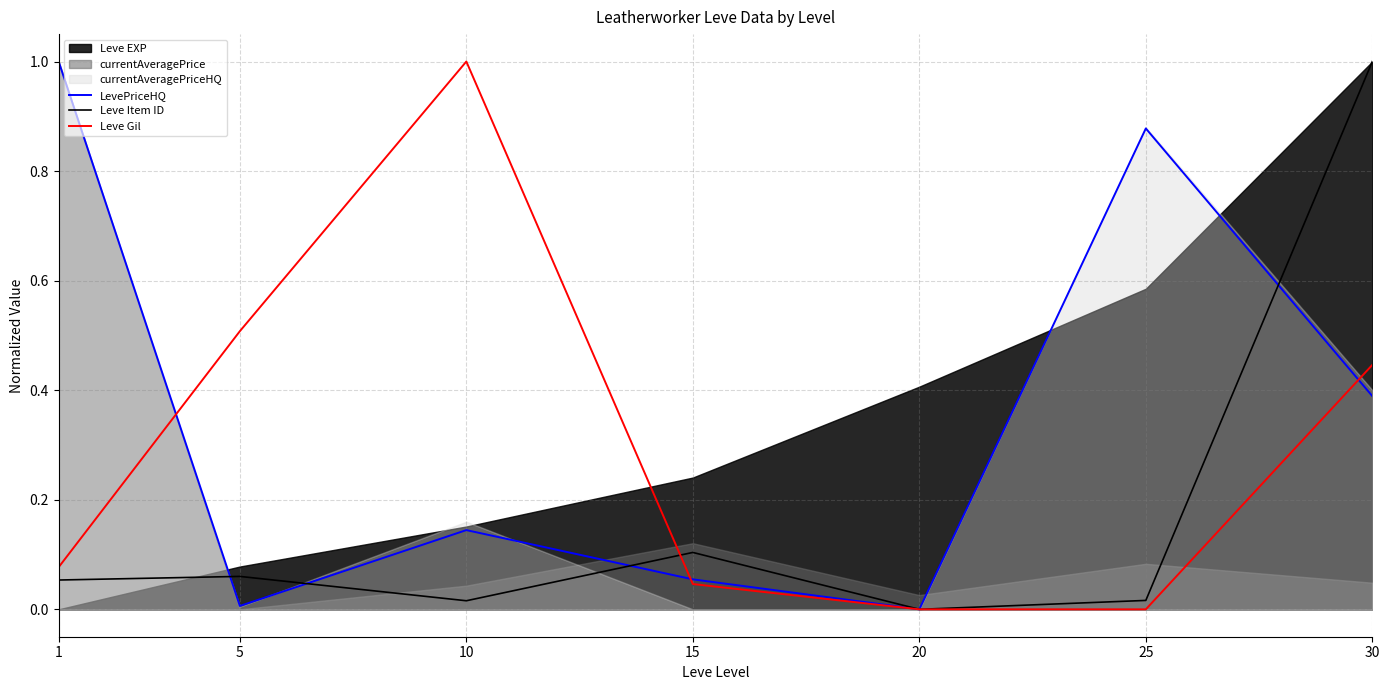

Where is the first local maximum for Leve Item ID?

5